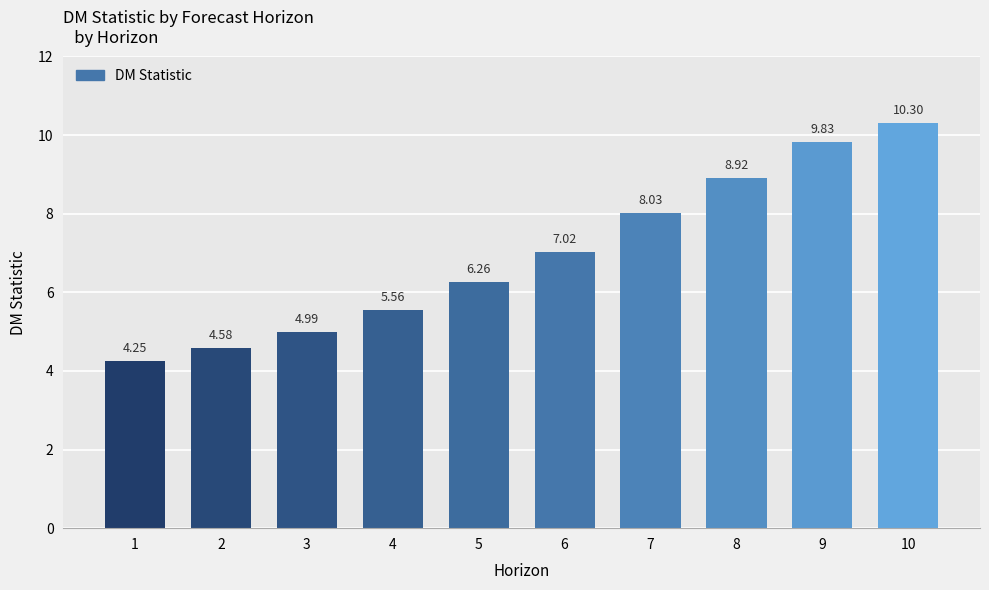

What is the average value?

7.0